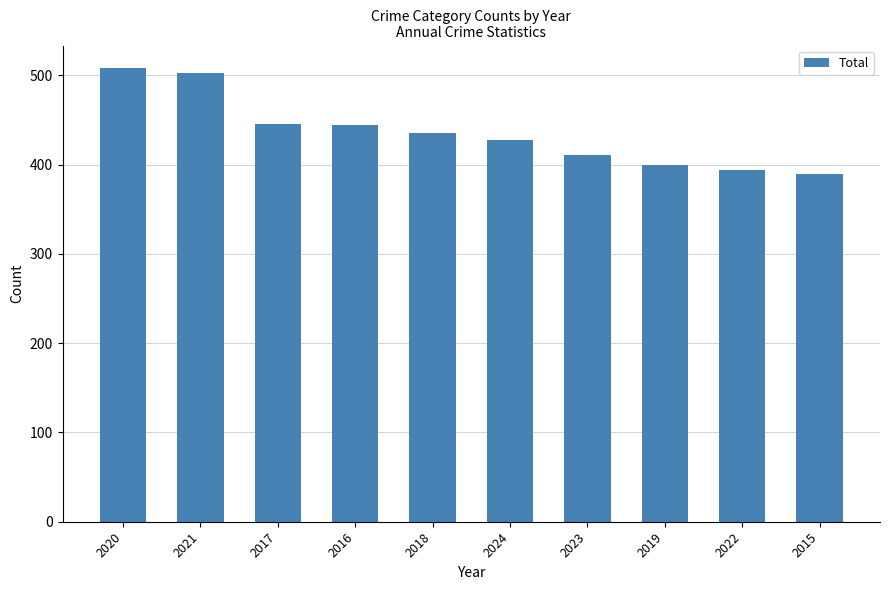

How many bars are there in total?

10